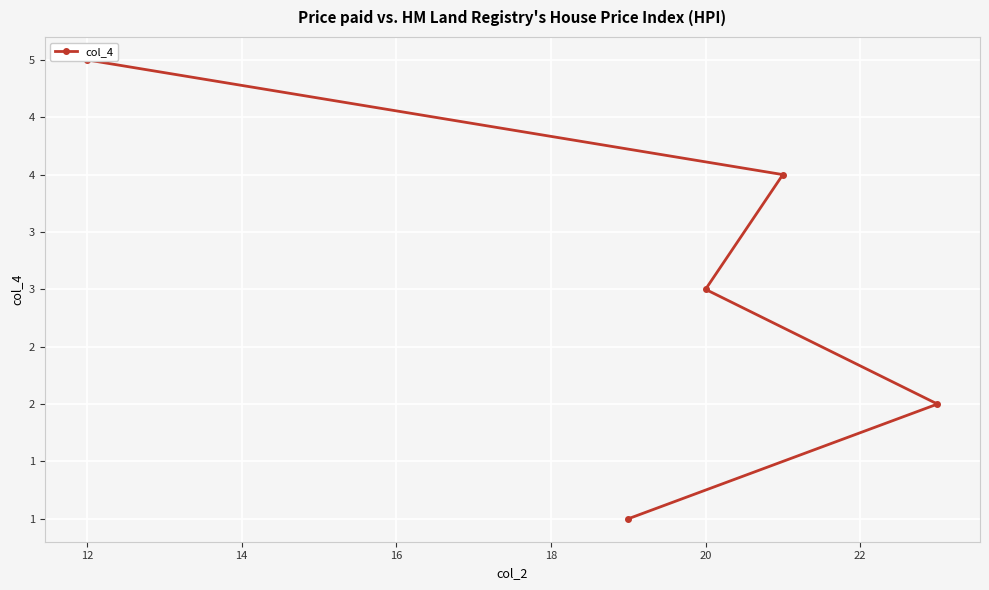

Which has a higher value, 20 or 12?

12